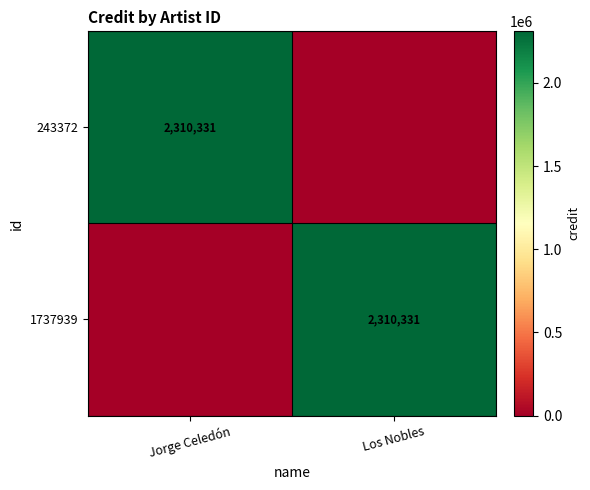

True or false: 1737939 has a value of 2310331 at Los Nobles.

True